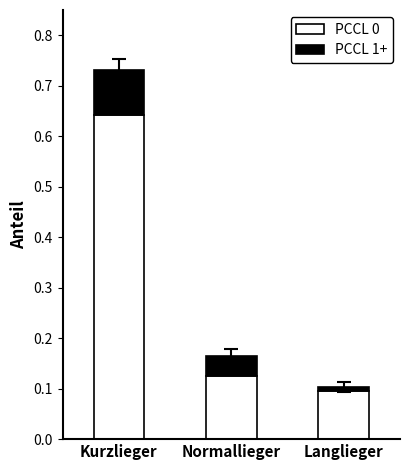

What is the sum of all PCCL 0 values?

0.9